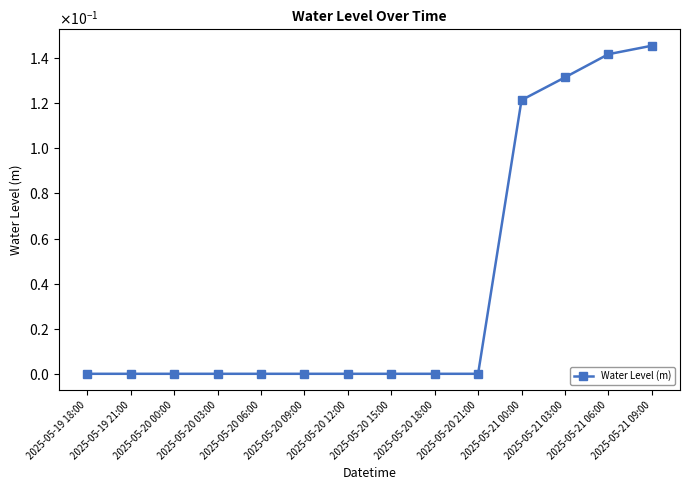

True or false: there are more than 1 points higher than both neighbors.

False